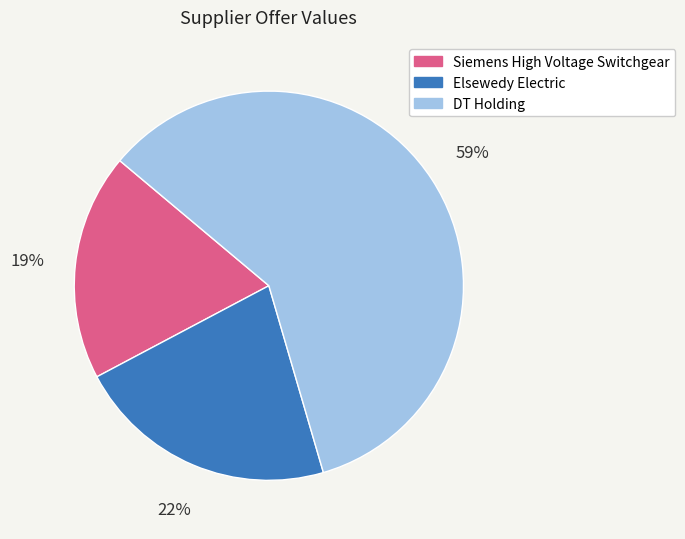

Combined, do DT Holding and Siemens High Voltage Switchgear account for over 50%?

Yes